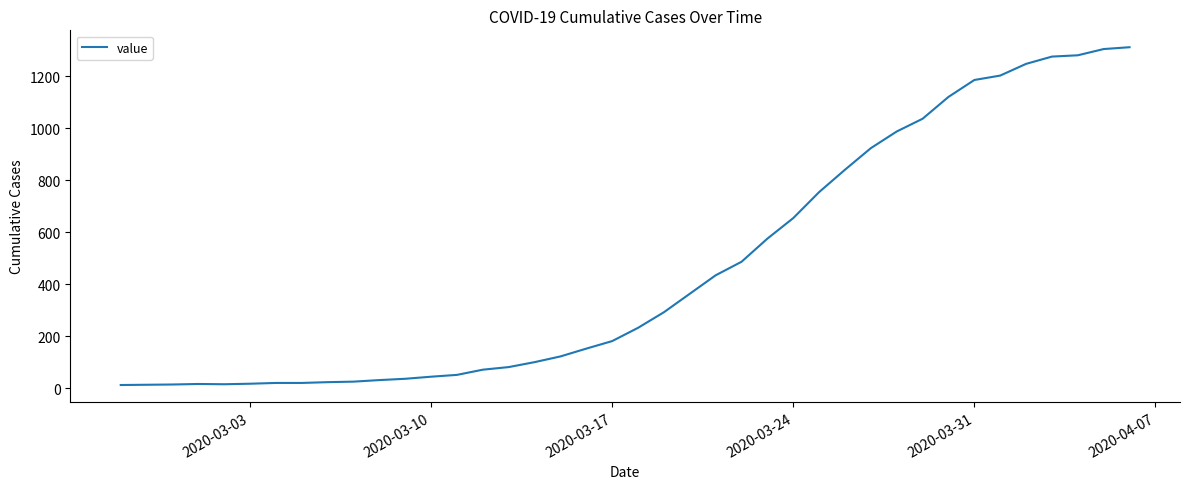

What is the greatest value displayed?

1312